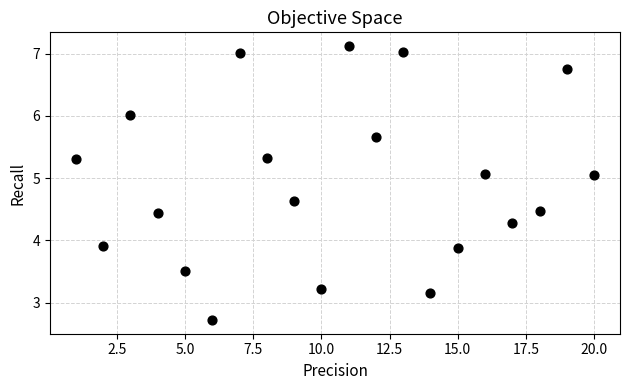

What is the range of Y values (max minus min)?

4.4